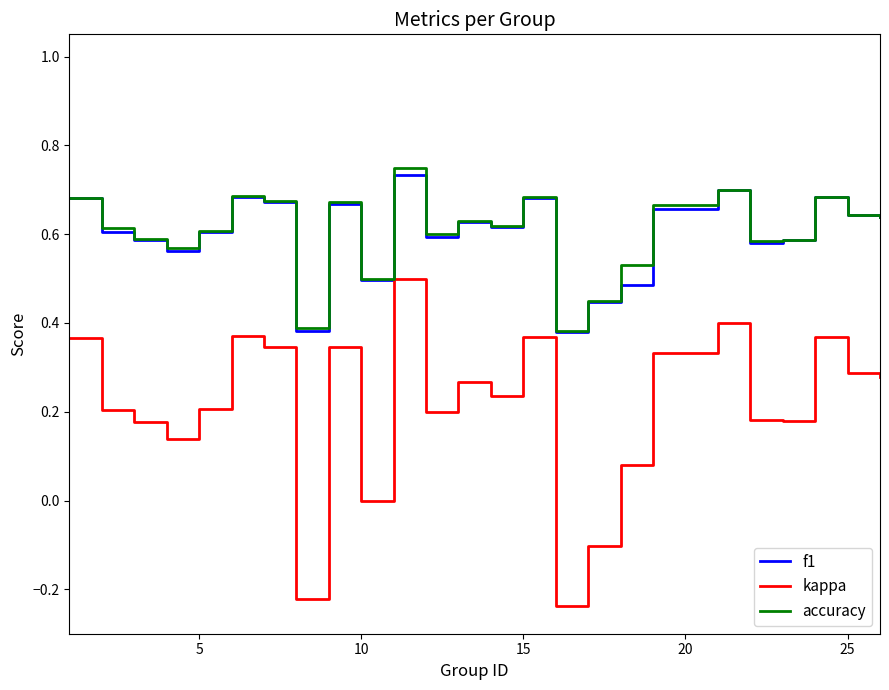

How many interior local peaks does the kappa series have?

7